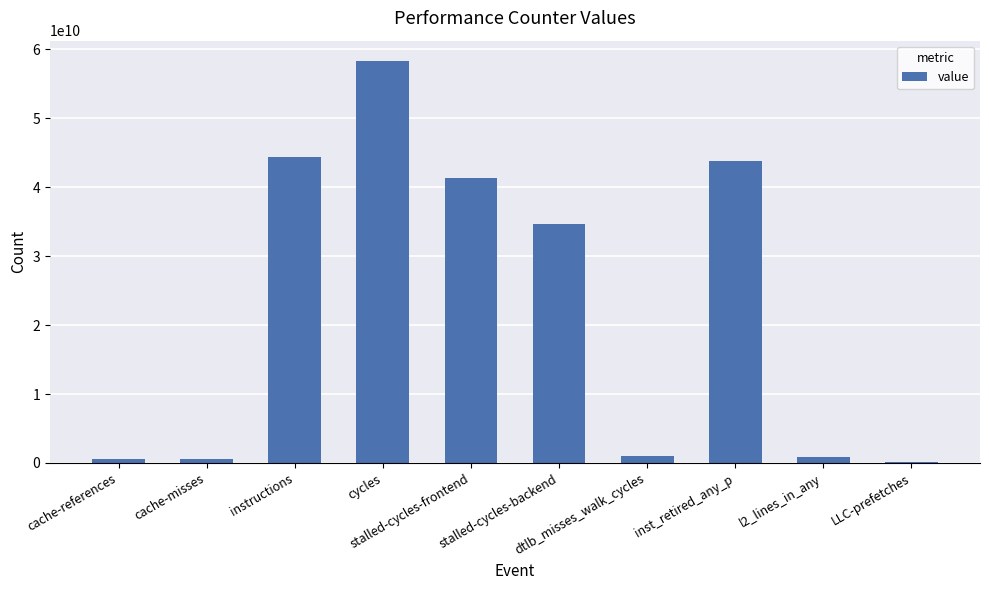

What is the value of the 2nd bar from the left?

554362700